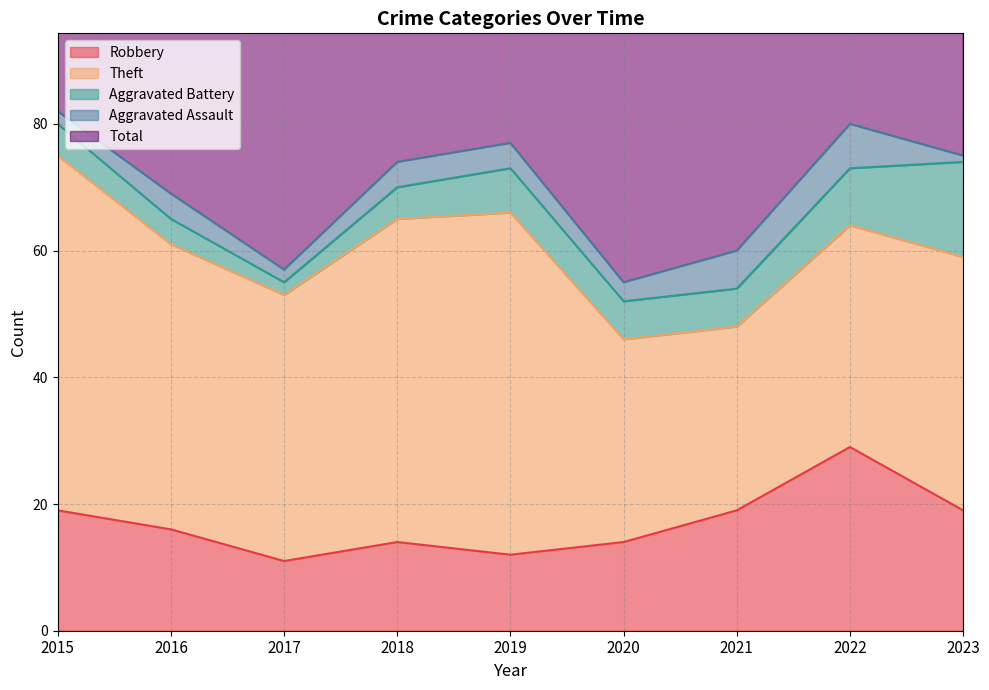

True or false: Aggravated Assault and Robbery intersect in this chart.

False